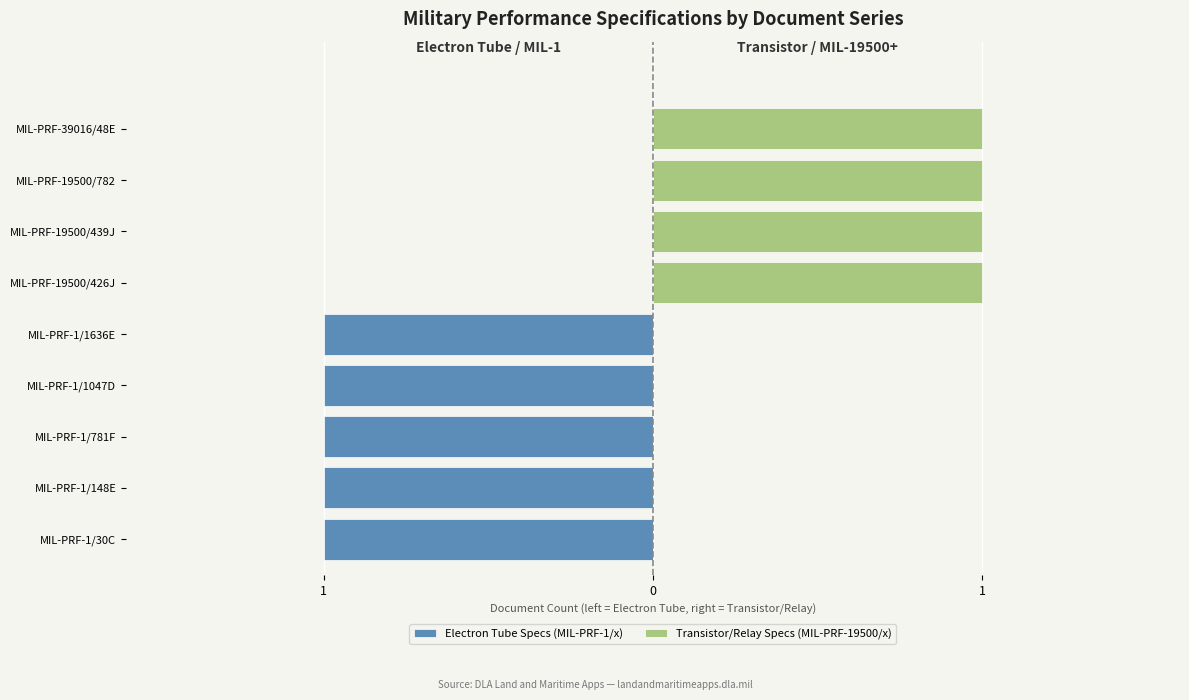

What is the lowest value of the Electron Tube Specs (MIL-PRF-1/x) series?

-1